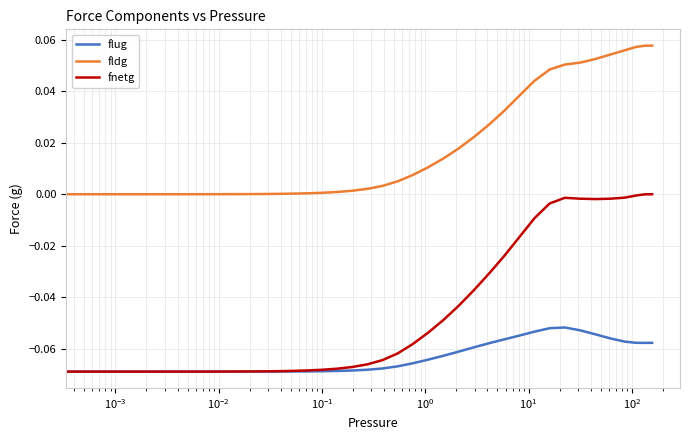

True or false: flug and fldg cross at least once.

False